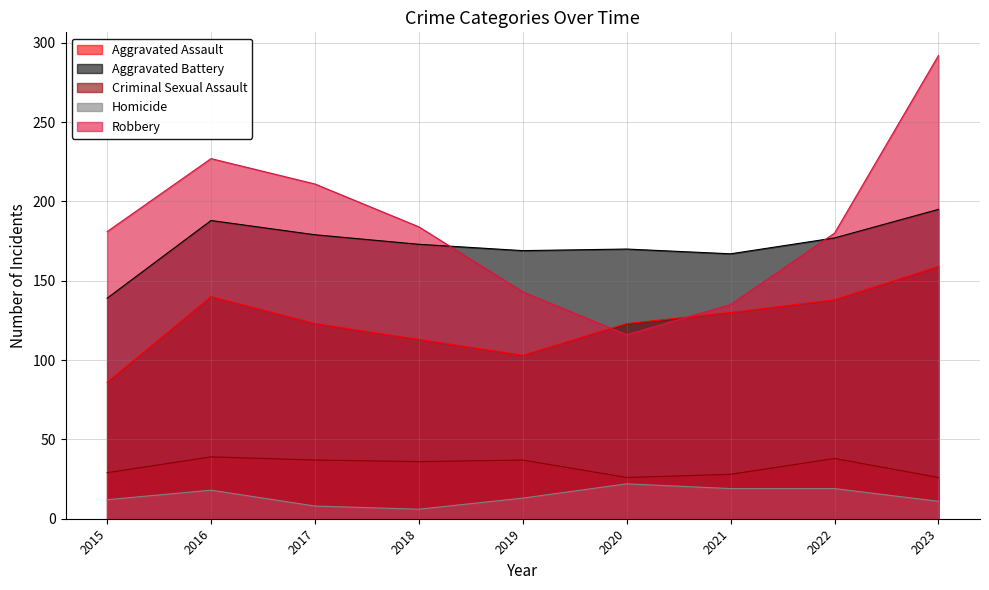

Is the value of Aggravated Battery at 2023 greater than the value of Homicide at 2020?

Yes